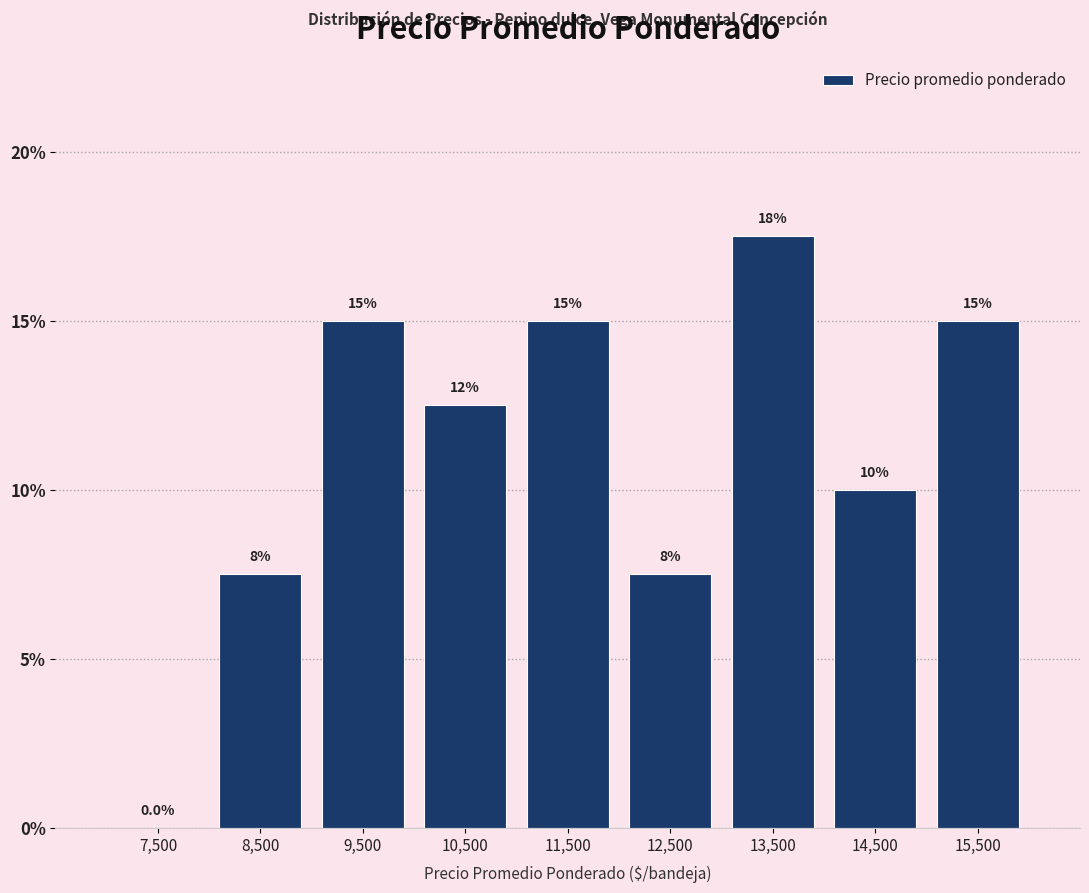

Over which range of the x-axis is the bar tallest?

13000 to 14000